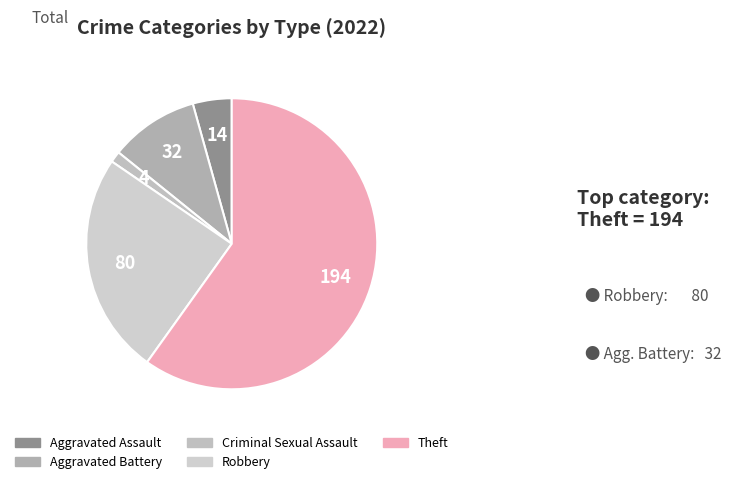

True or false: Robbery accounts for 25% of the total.

True